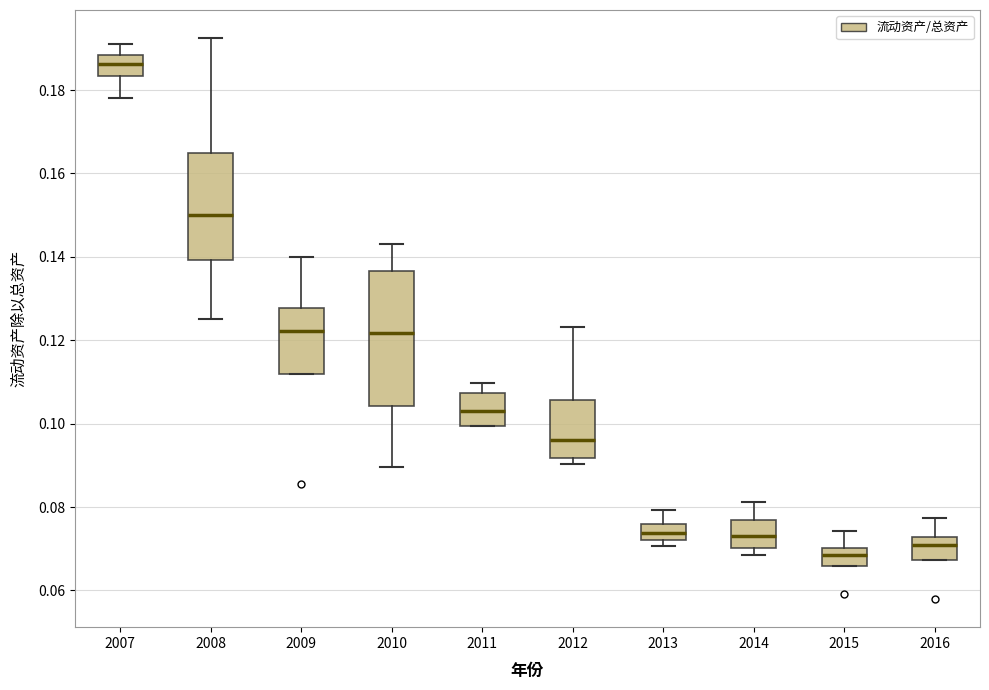

Which box is the tallest, from its lower edge to its upper edge?

2010